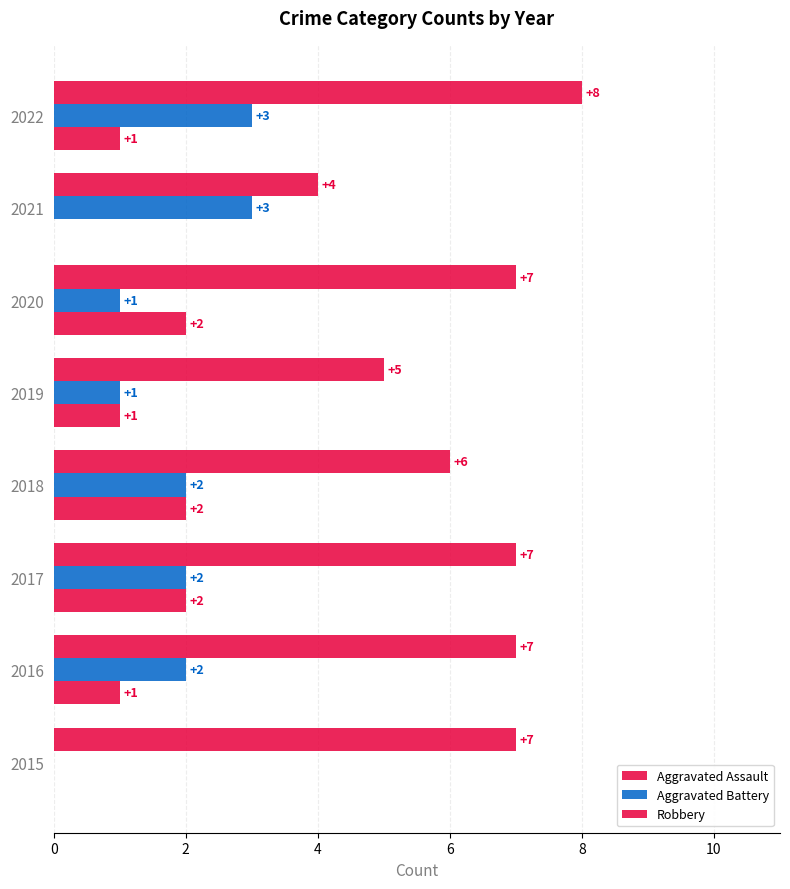

What is the difference between the maximum and second lowest values in the Aggravated Assault series?

2